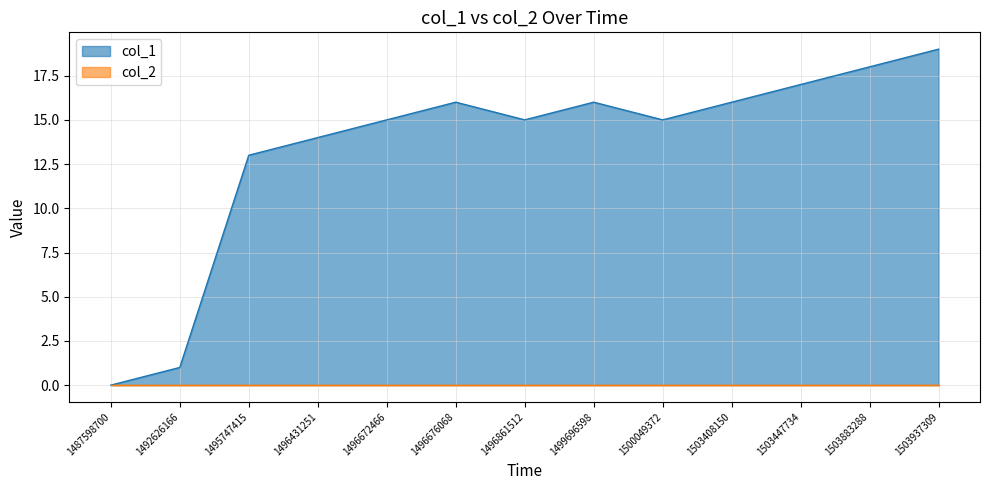

Approximately how many times larger is the value at 1499696598 compared to 1496861512?

1.1